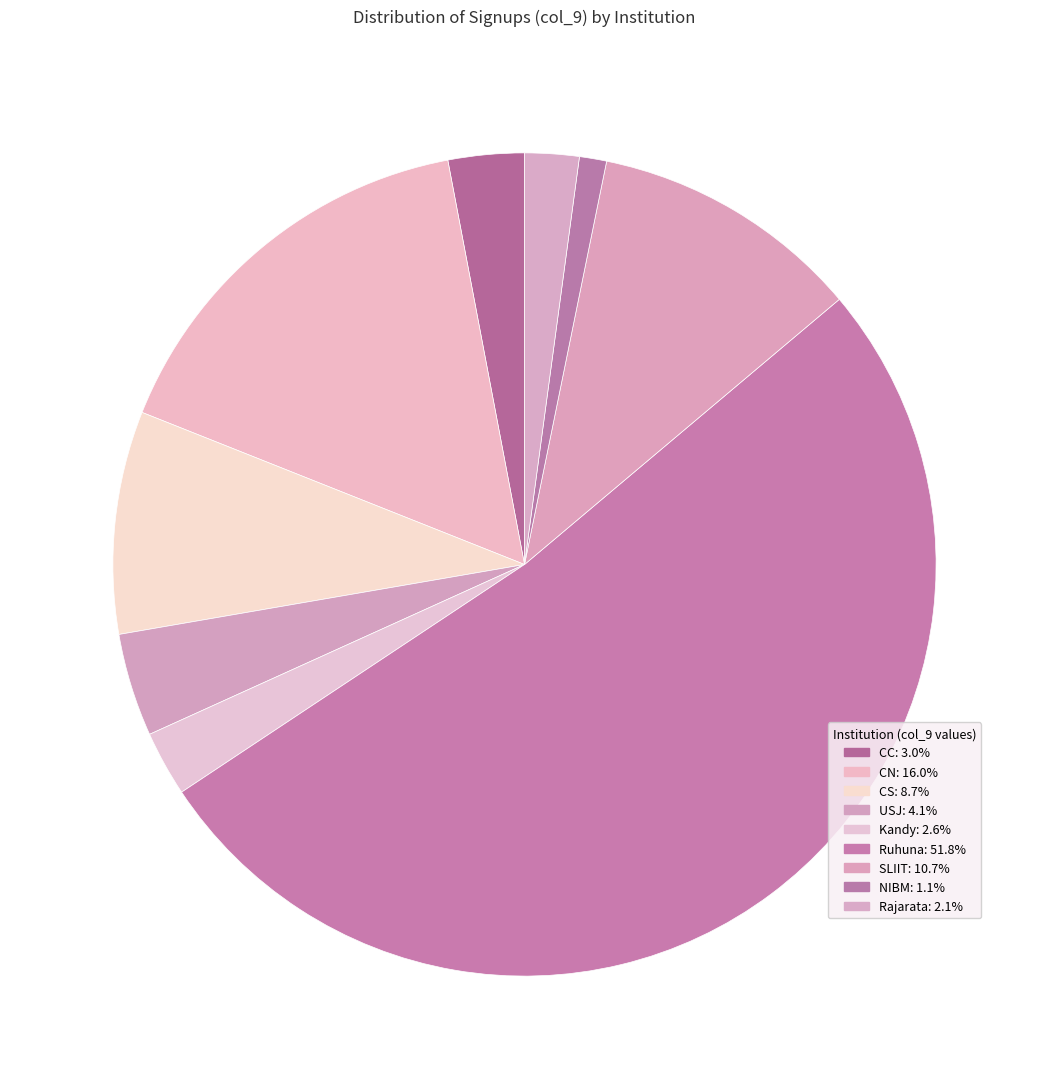

How many slices are in this pie chart?

9